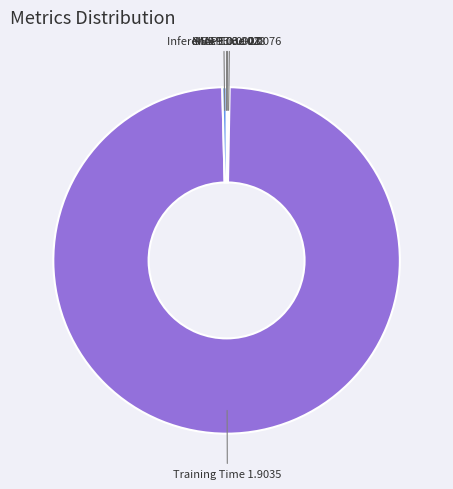

Is there a majority slice in this chart?

Yes